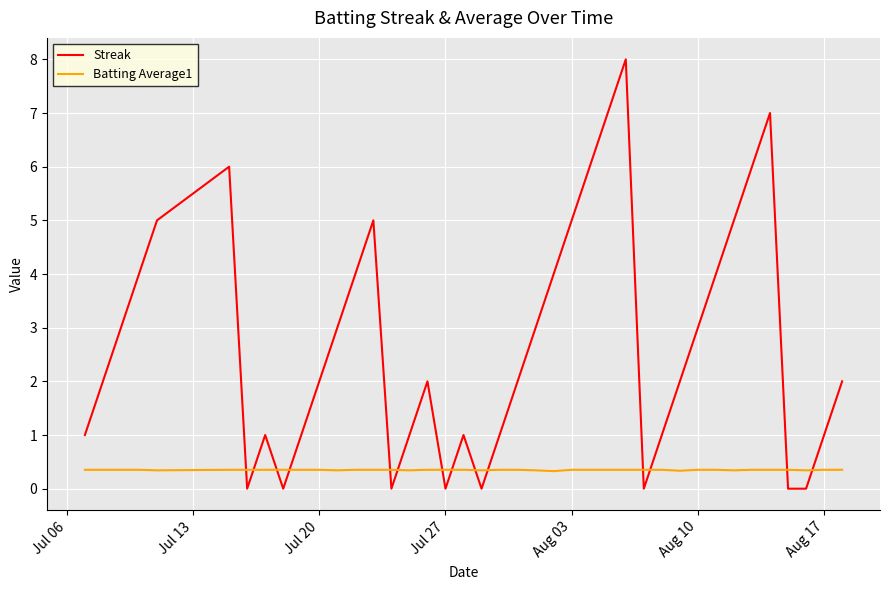

After their last crossing, which series has the higher values: Batting Average1 or Streak?

Streak